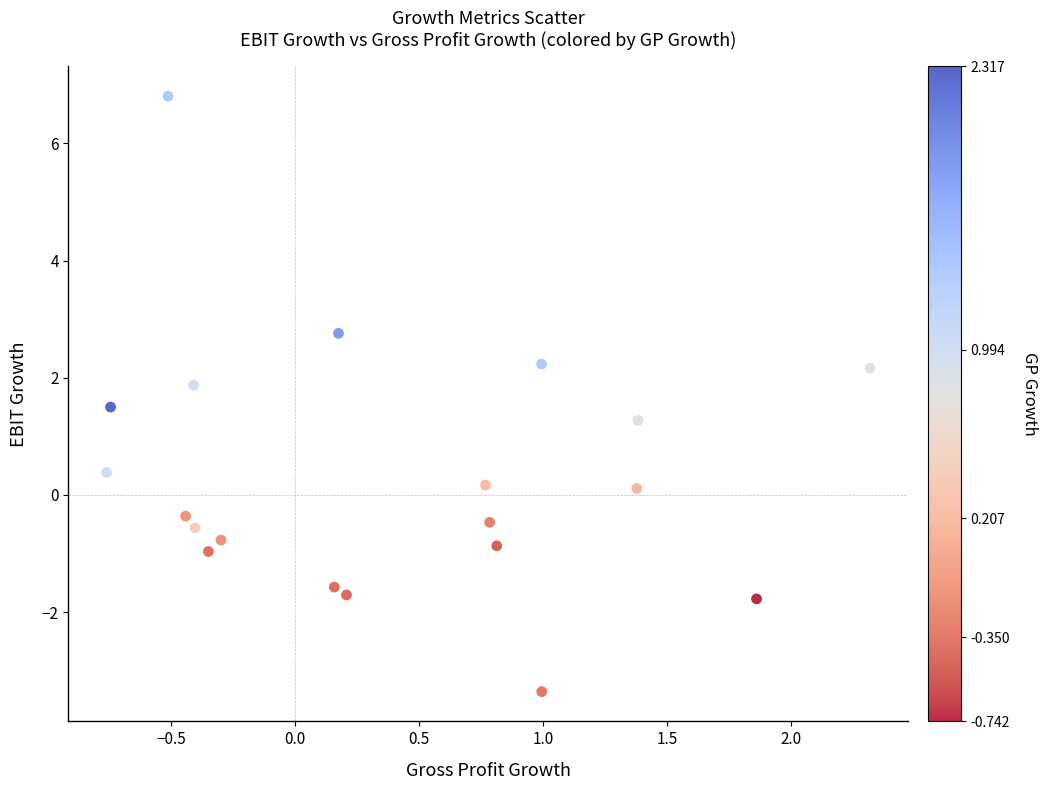

What is the range of Y values (max minus min)?

10.2